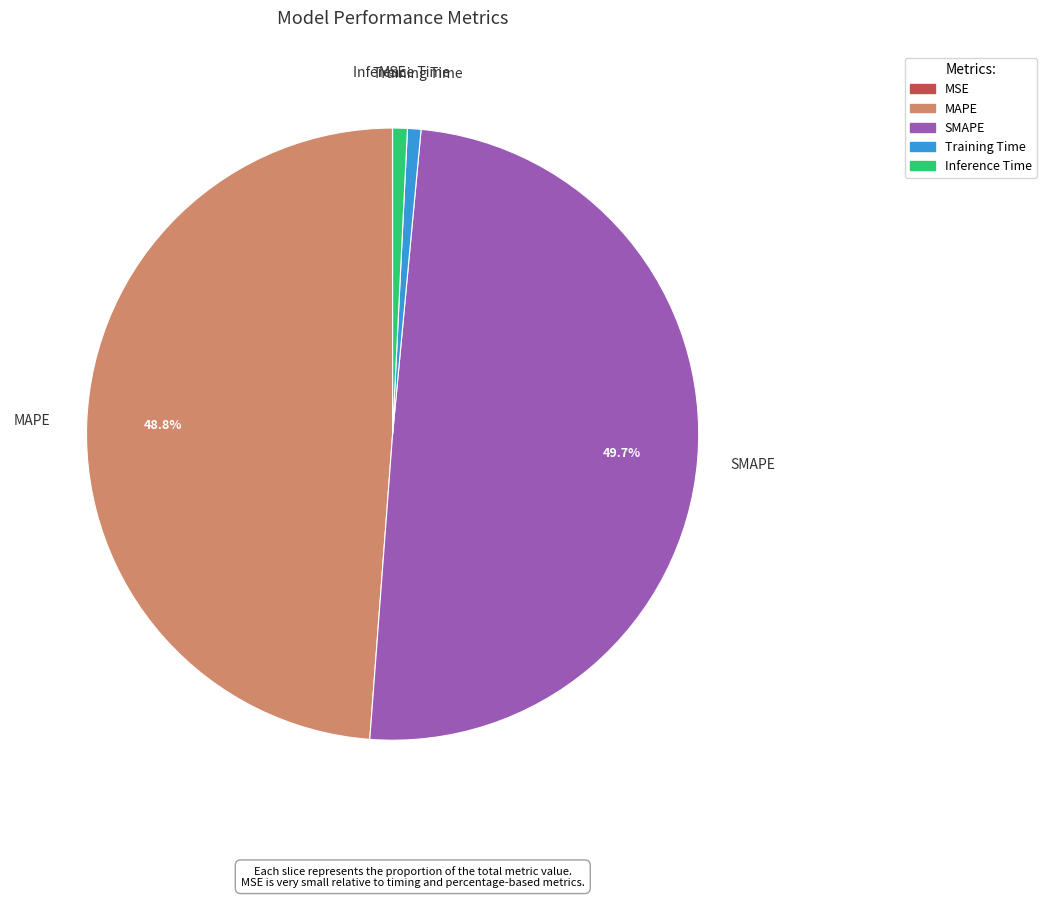

To the nearest percent, what portion does Inference Time represent?

1%